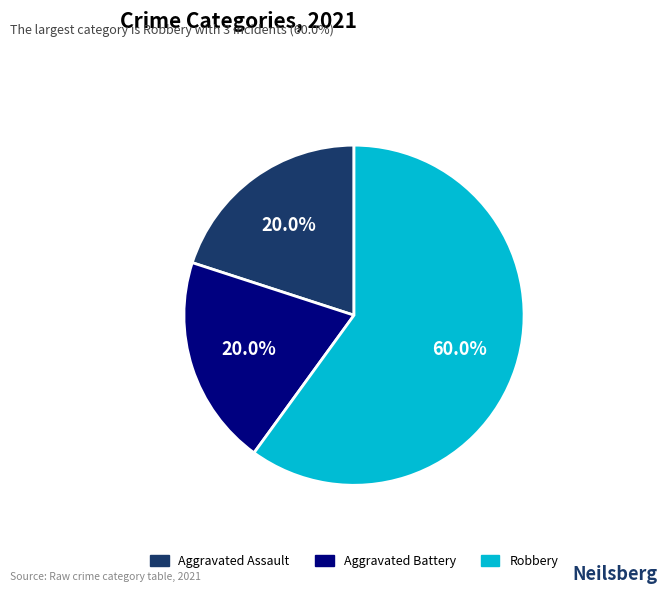

To the nearest percent, what percentage of the pie is Aggravated Battery?

20%